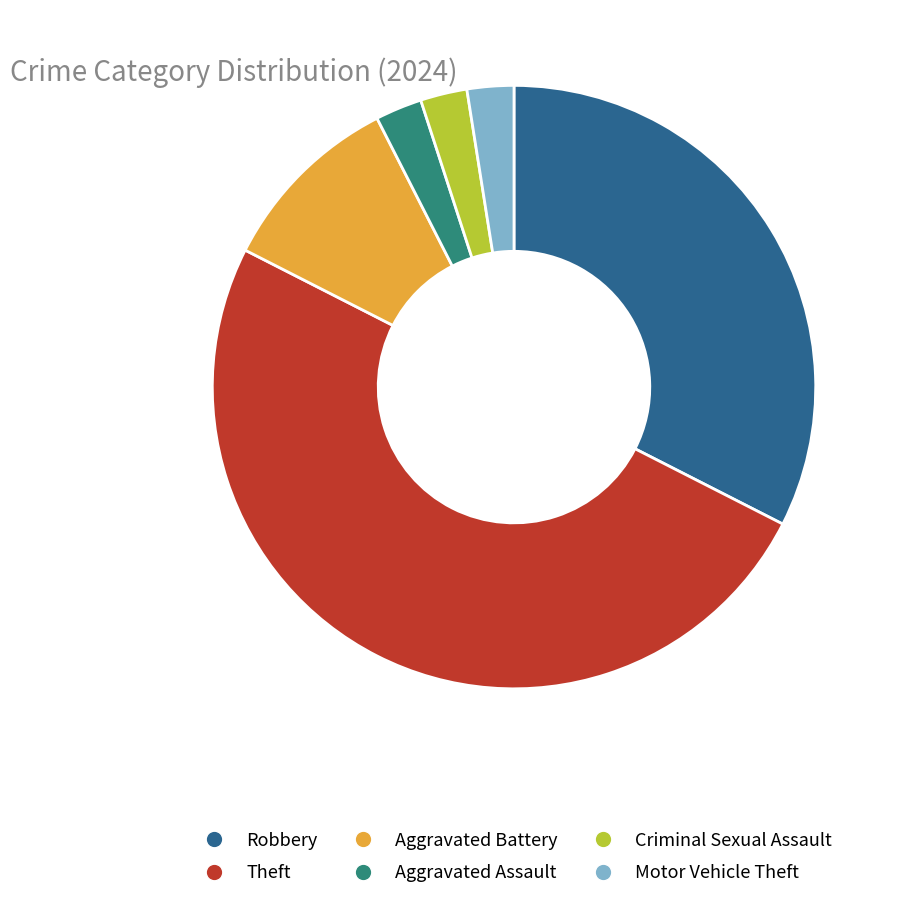

Count the number of slices in the pie.

6